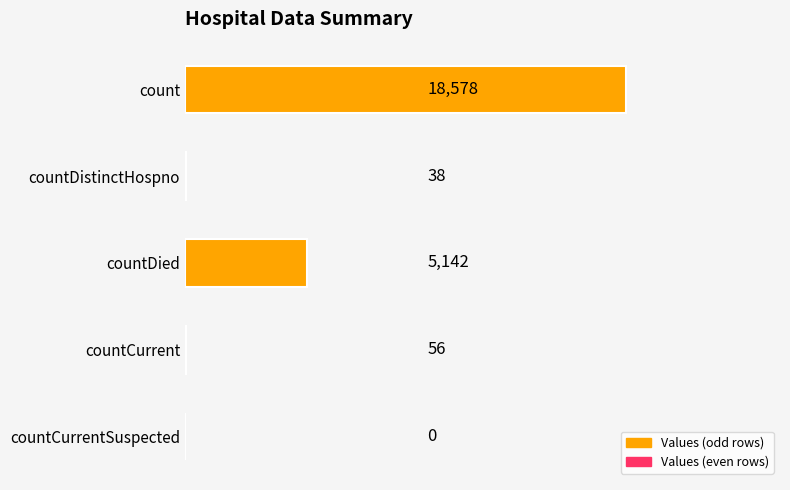

What is the sum of all values?

23814